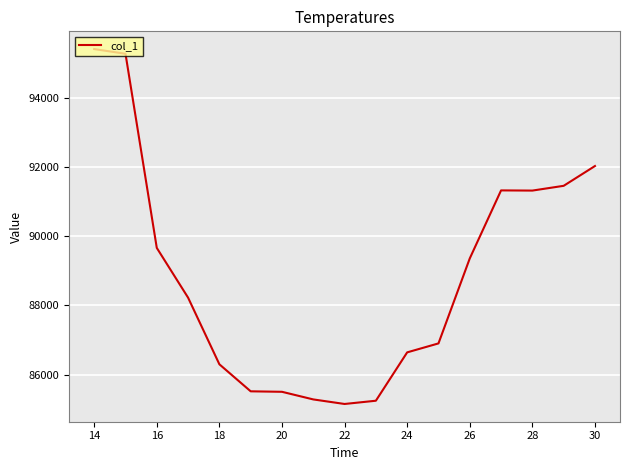

How many values are below 88219?

8